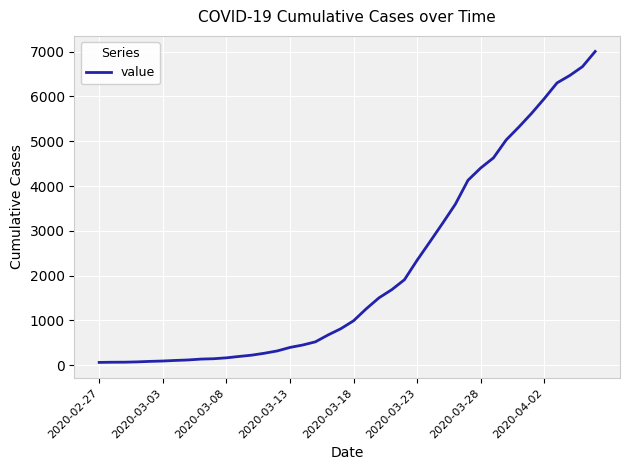

What is the maximum value shown in the chart?

7003